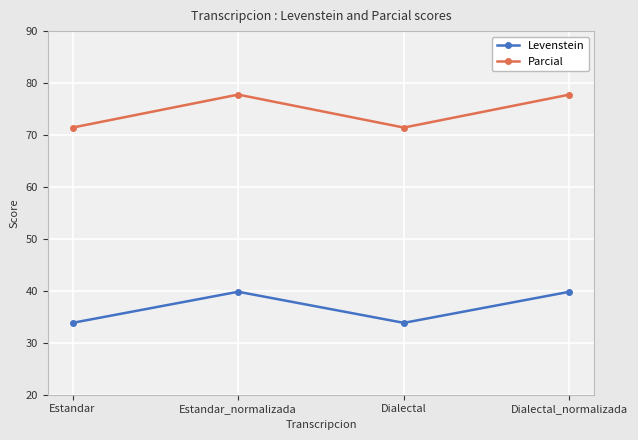

Reading right to left, transcribe all the data shown in this chart.

Levenstein: Dialectal_normalizada=39.8	Dialectal=33.8	Estandar_normalizada=39.8	Estandar=33.8
Parcial: Dialectal_normalizada=77.8	Dialectal=71.4	Estandar_normalizada=77.8	Estandar=71.4